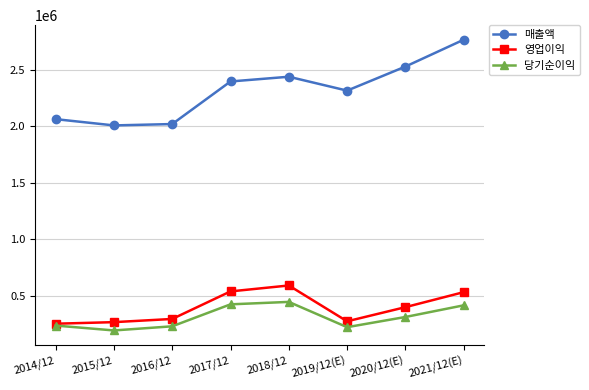

At how many categories does at least one series exceed 1416330?

8